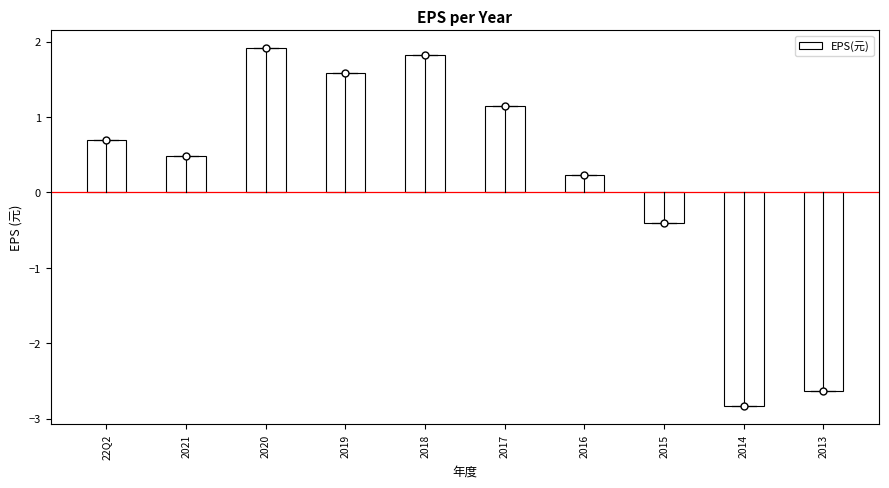

Does the chart contain any negative values?

Yes